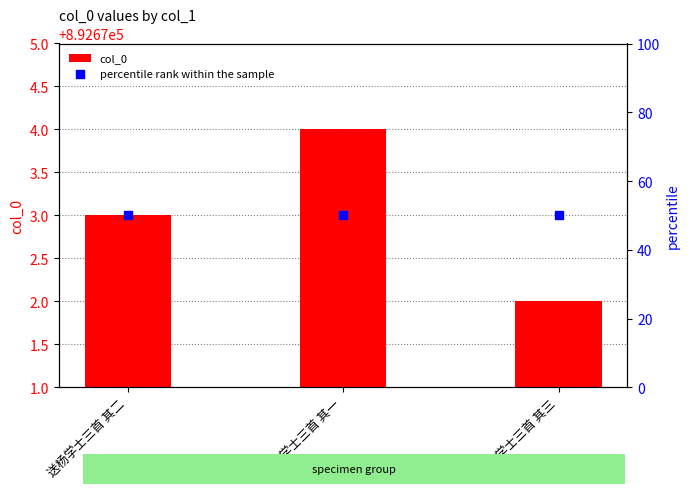

What are all the series names shown in the legend?

col_0, percentile rank within the sample